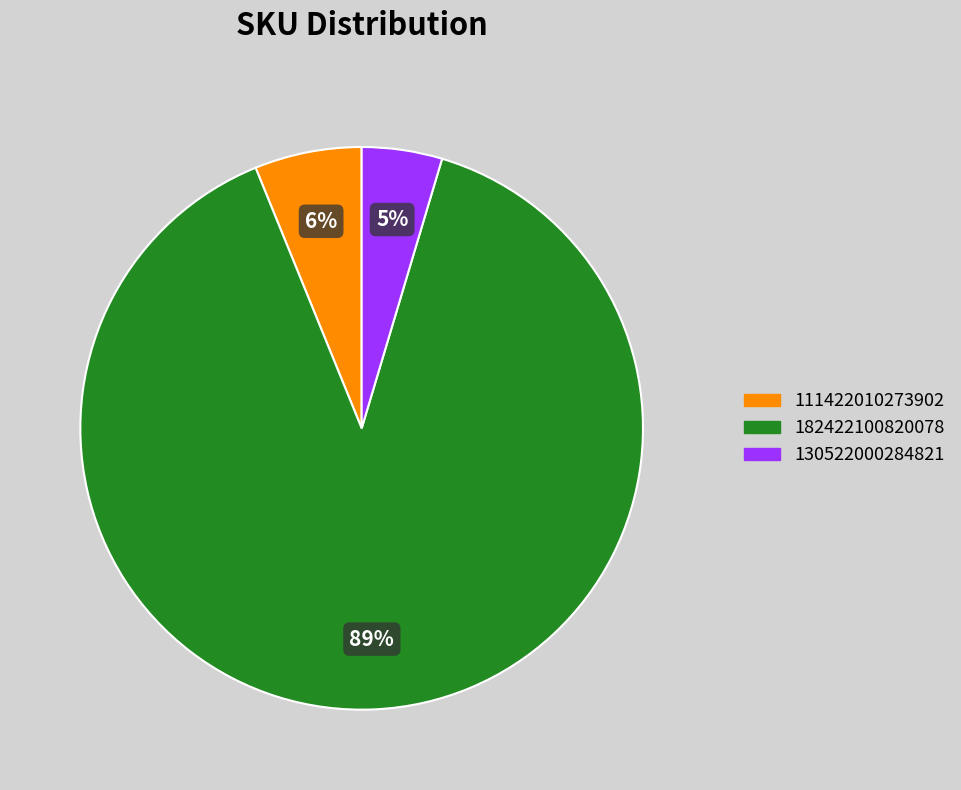

Combined, do 130522000284821 and 111422010273902 account for over 50%?

No